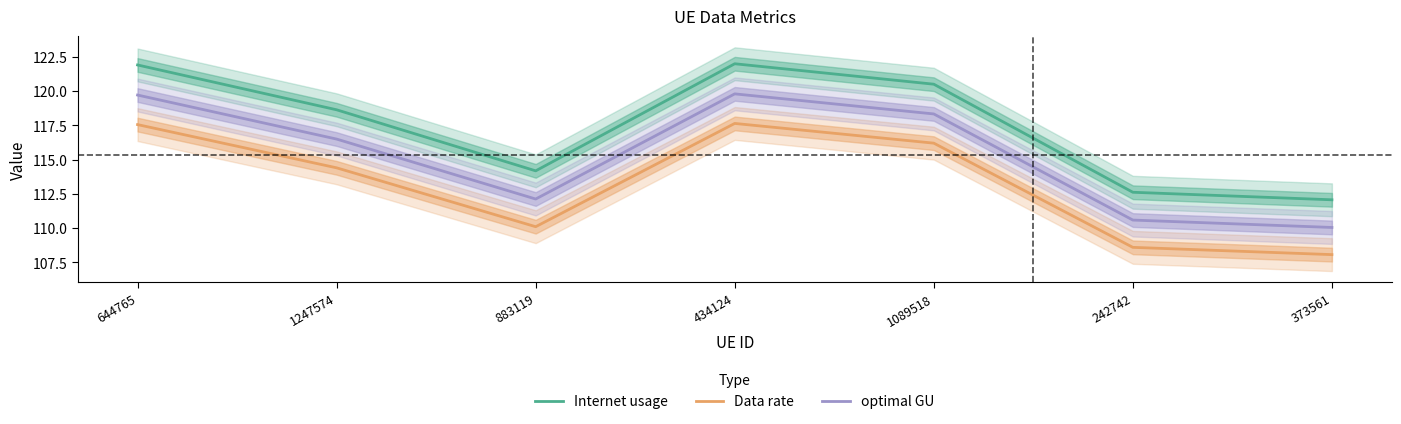

Which category has the lowest value across all series?

373561